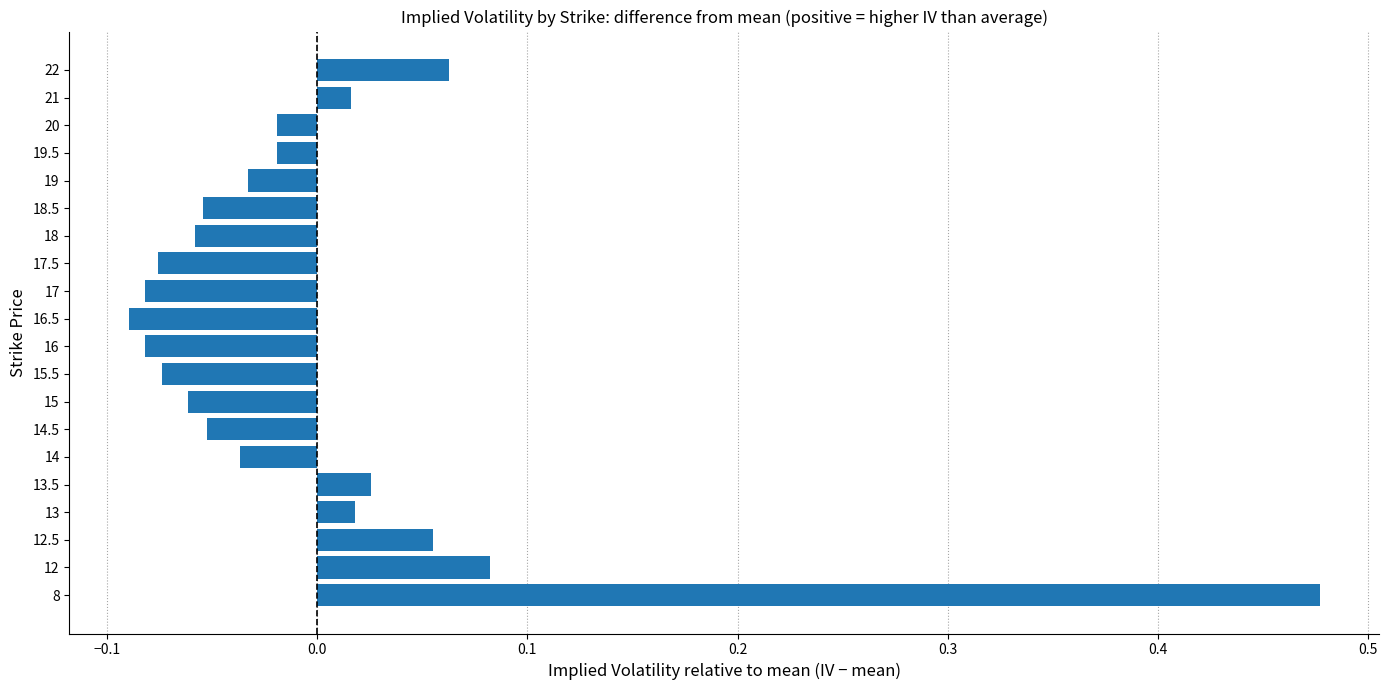

Which has a higher value, 19 or 22?

22